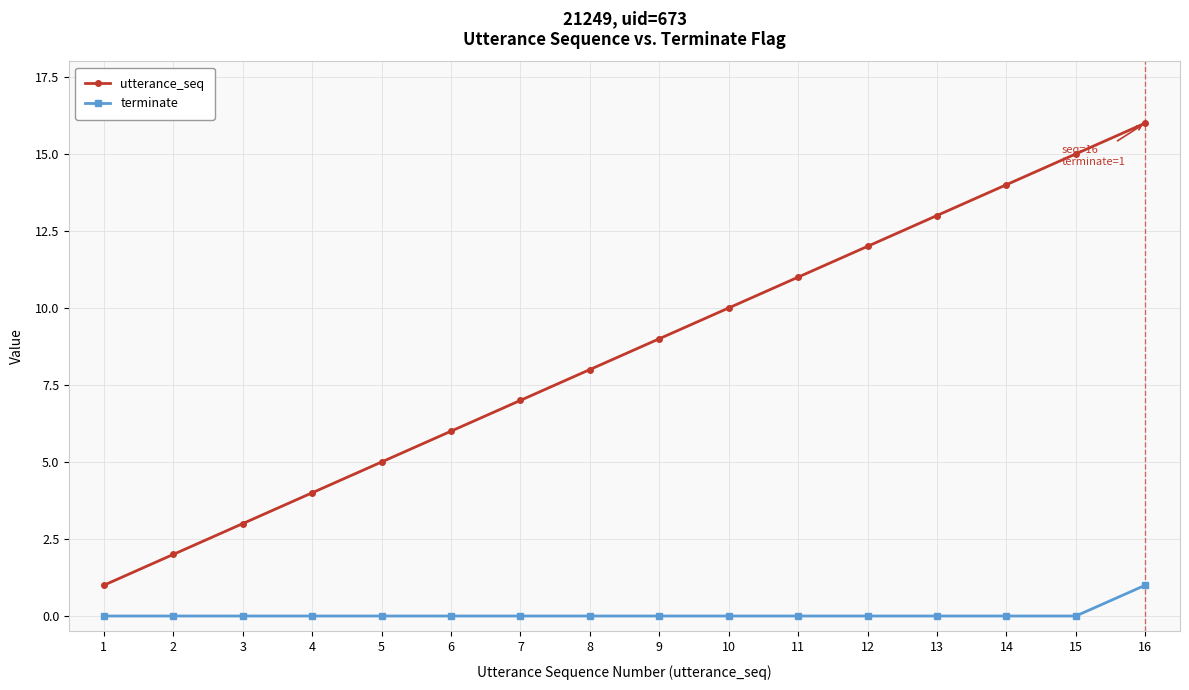

Count the number of categories in the chart.

16